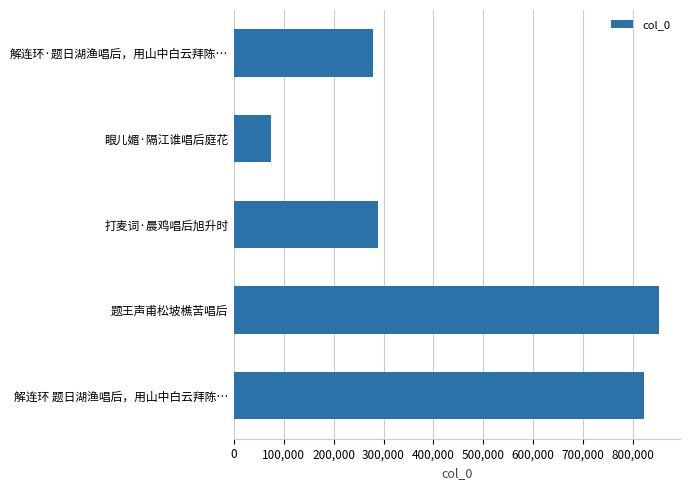

What is the sum of all values?

2463189